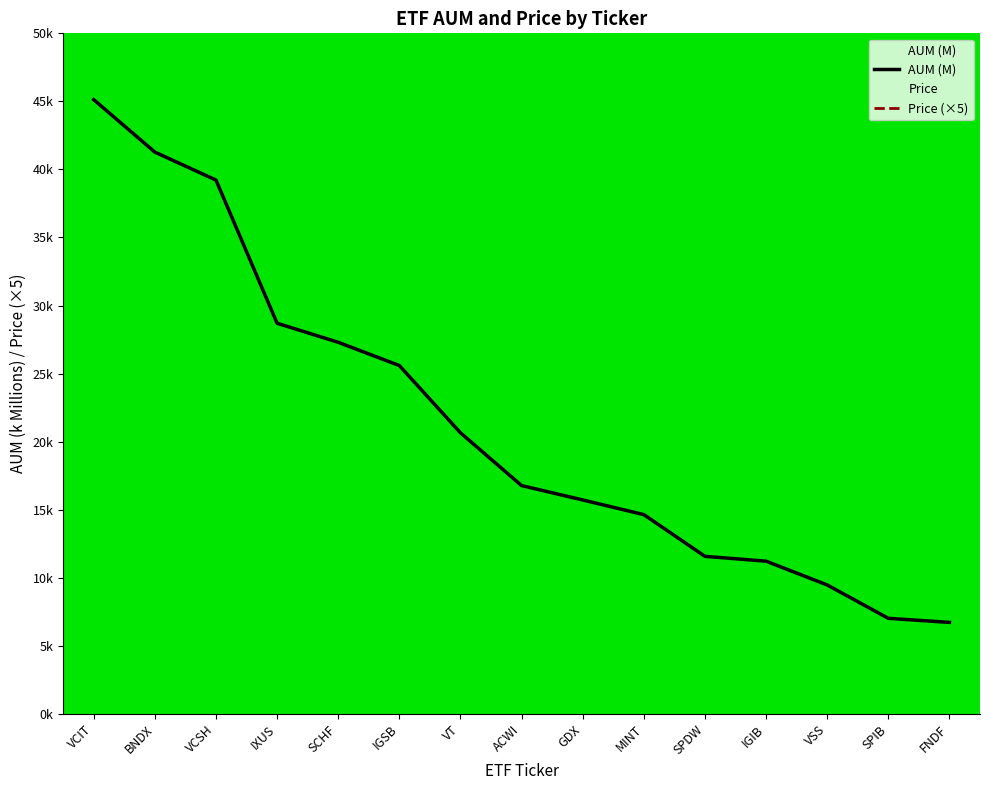

At which label is Price closest to 417?

VCSH